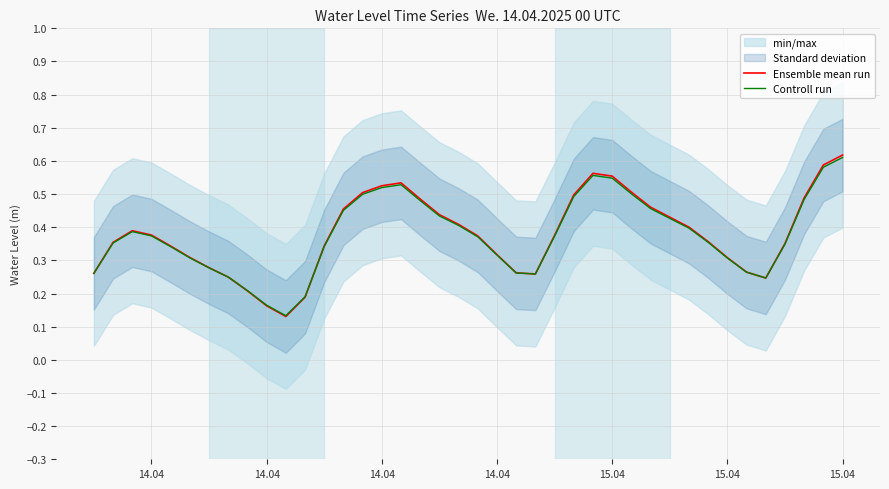

Is this an area chart (filled region under the line)?

No